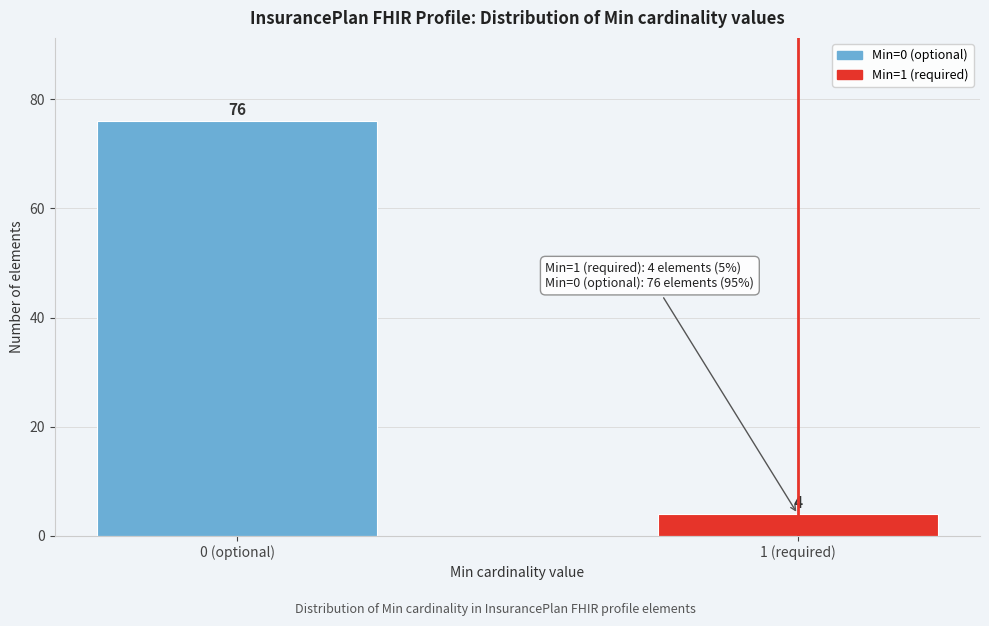

Reading right to left, what are all the values shown in this chart?

1 (required)=4	0 (optional)=76